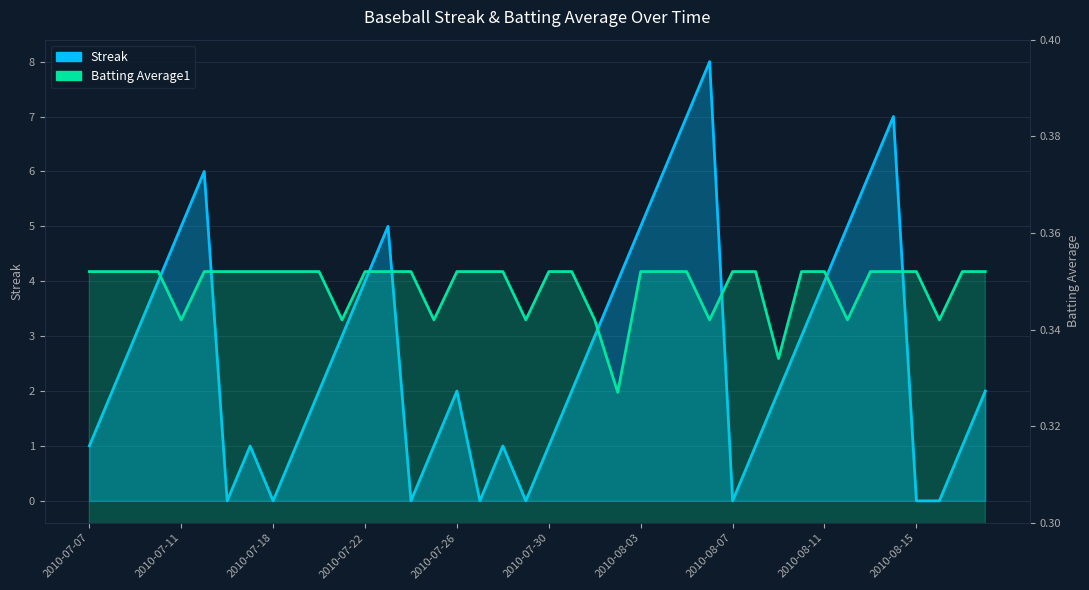

The value of Batting Average1 at 2010-07-09 is 0.4. True or false?

True